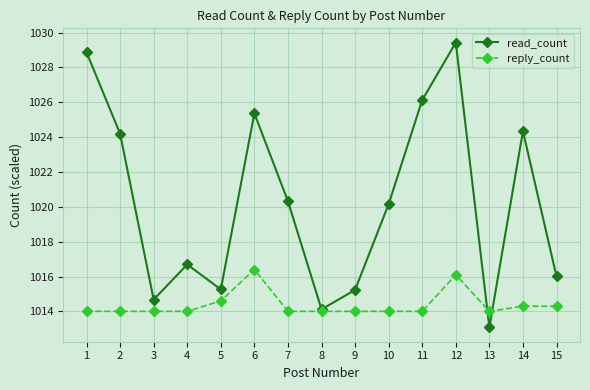

What is the total value across all series at 3?

2028.7